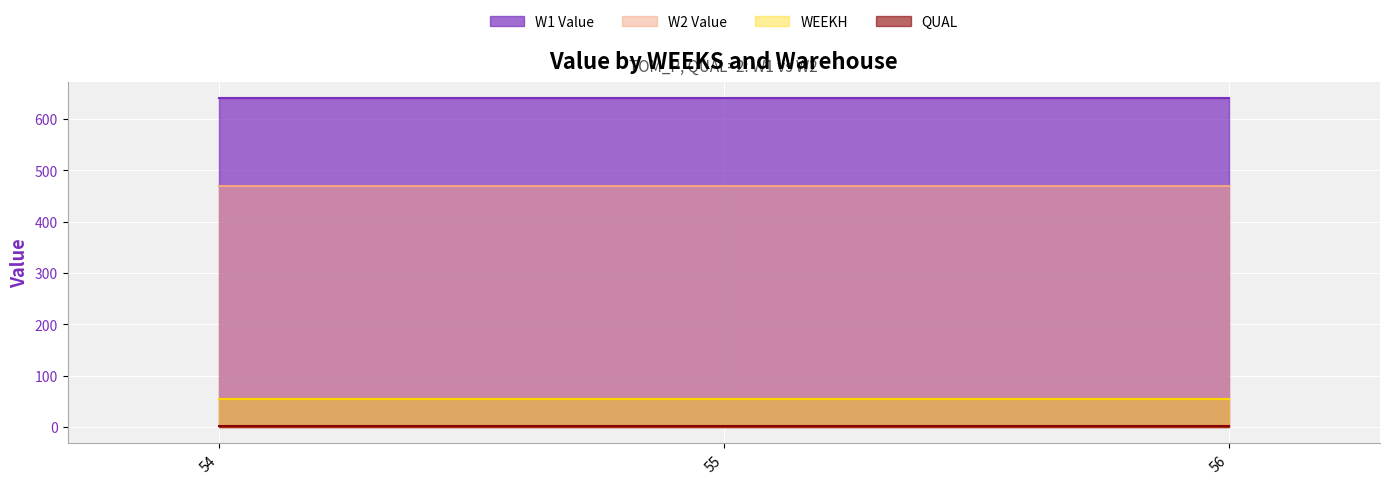

Rank the series at 55 from lowest to highest value.

QUAL, WEEKH, W2 Value, W1 Value